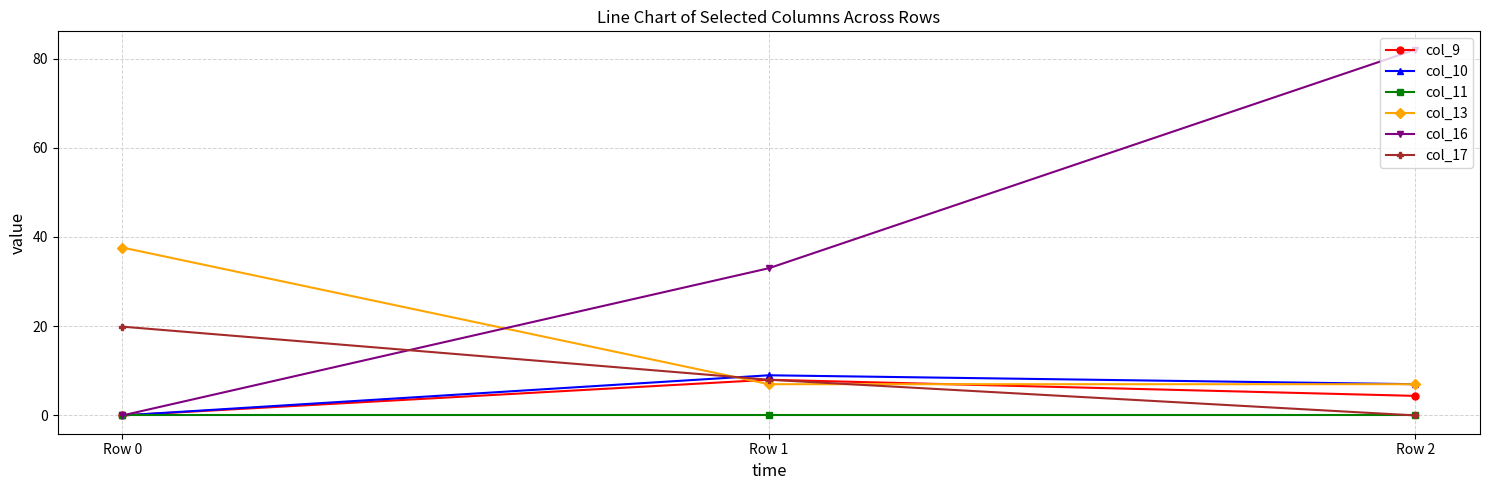

True or false: col_13 has a value of 37.6 at Row 0.

True